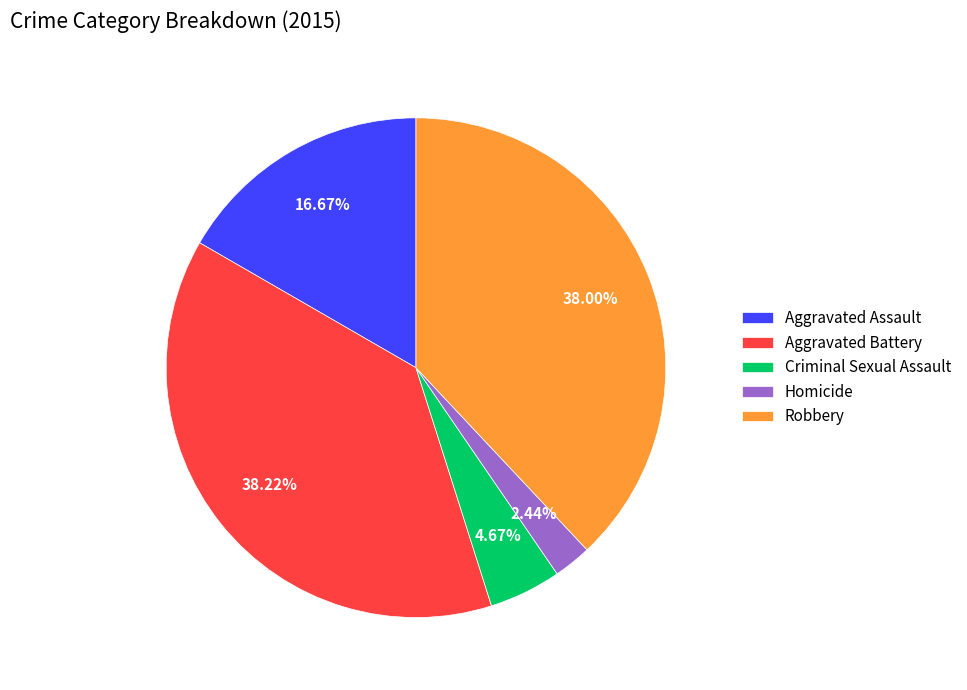

Does Aggravated Assault represent more than half of the total?

No